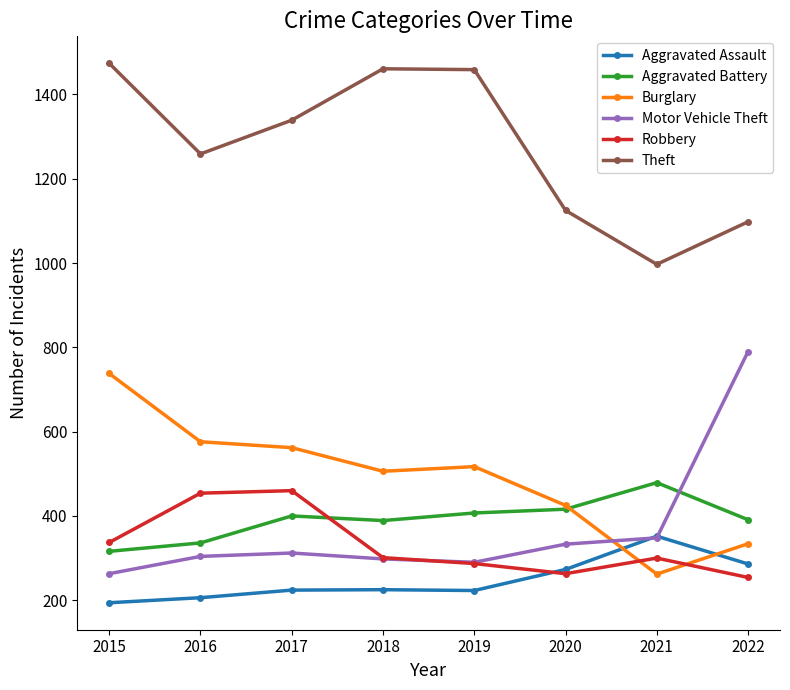

Between 2015 and 2021, which series saw the biggest shift?

Theft